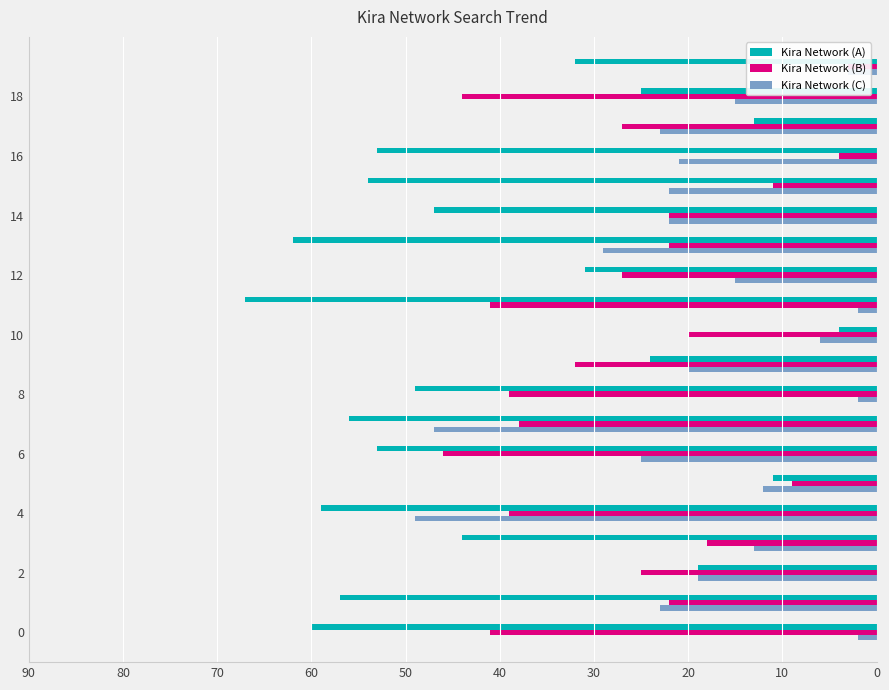

Does the chart contain stacked bars?

No